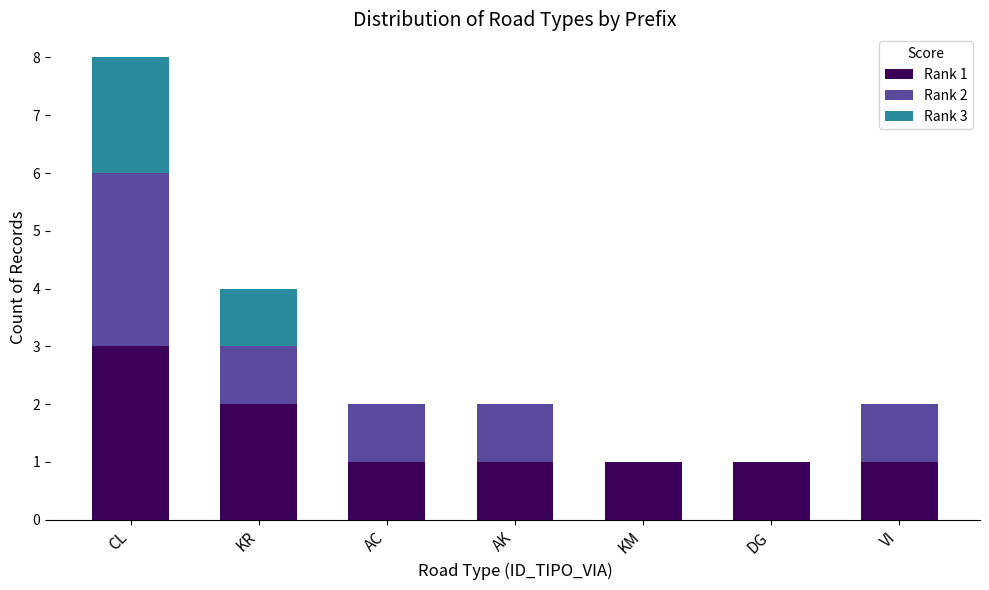

At which label is Rank 1 closest to 2?

KR